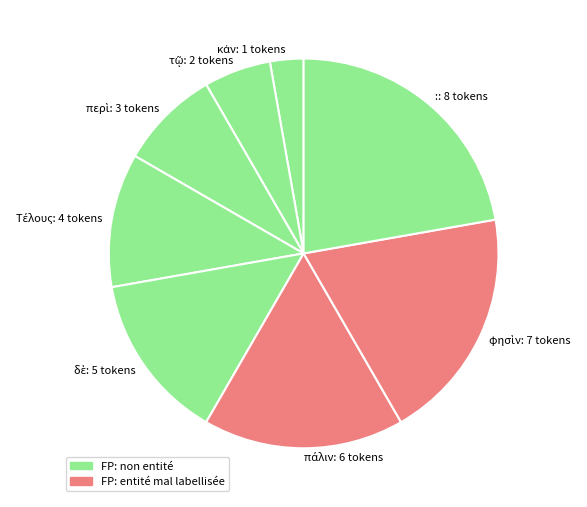

Is :: 8 tokens the majority of the pie?

No